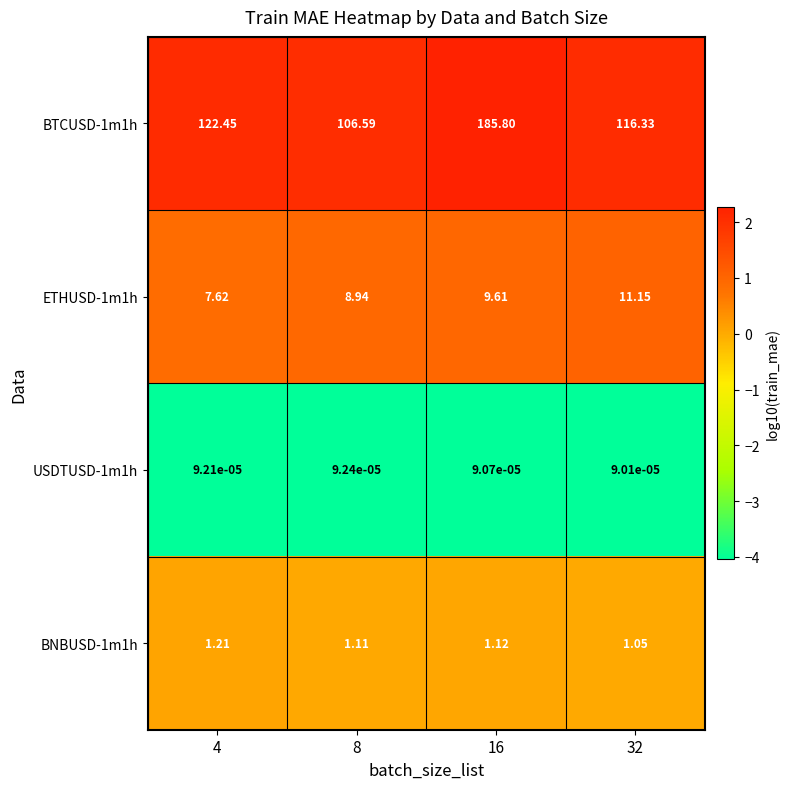

Is the value of USDTUSD-1m1h at 32 greater than the value of BNBUSD-1m1h at 8?

No